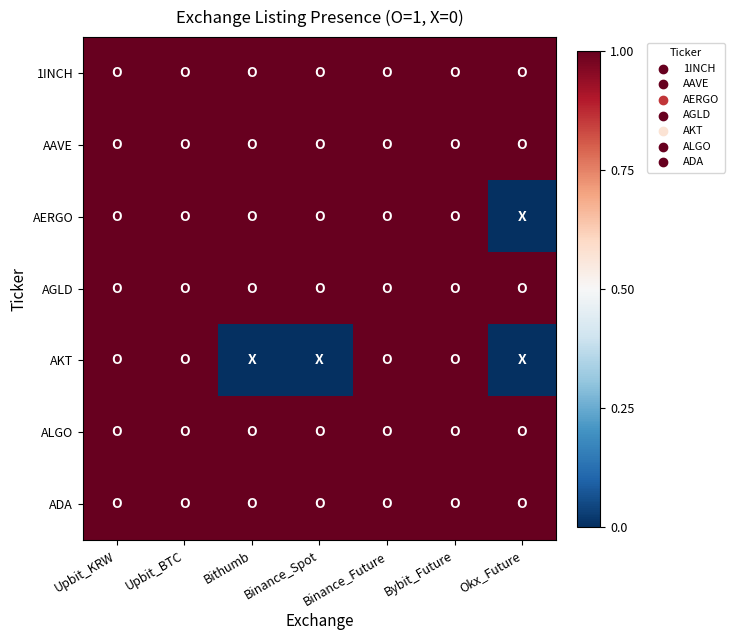

What is the spread (max minus min) of values at Bithumb?

1